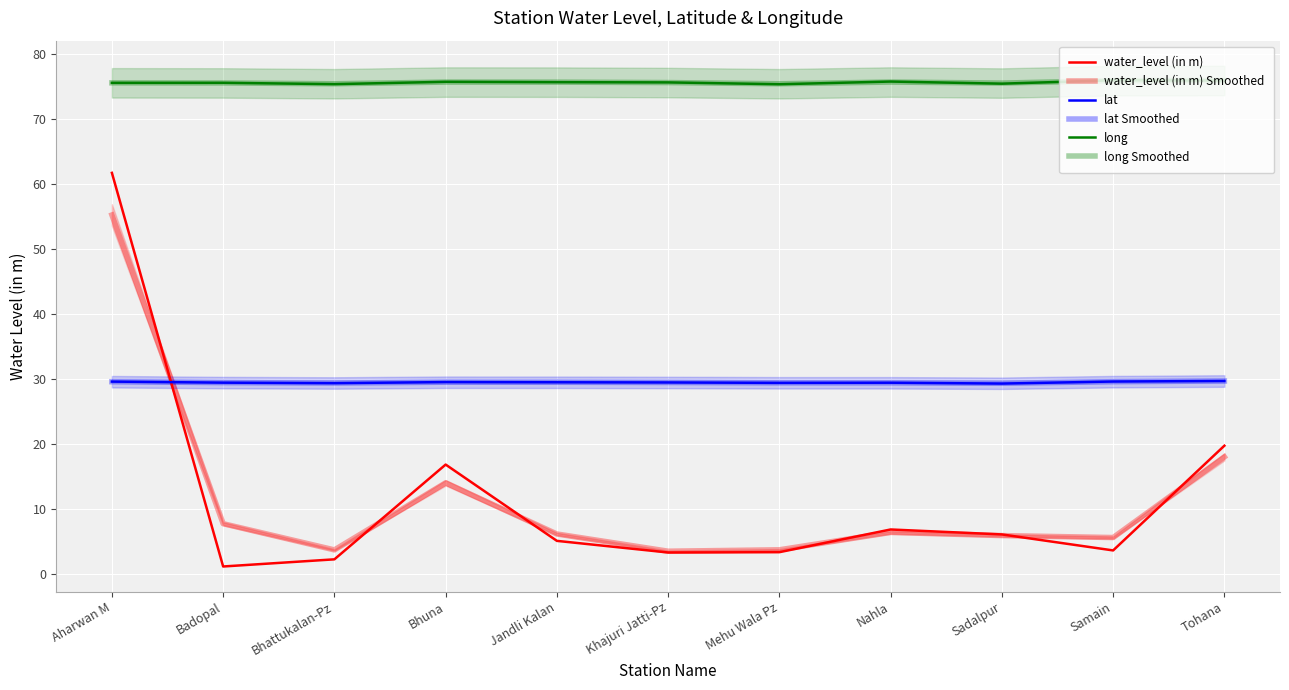

Is it true that lat Smoothed equals 29.4 at Sadalpur?

True